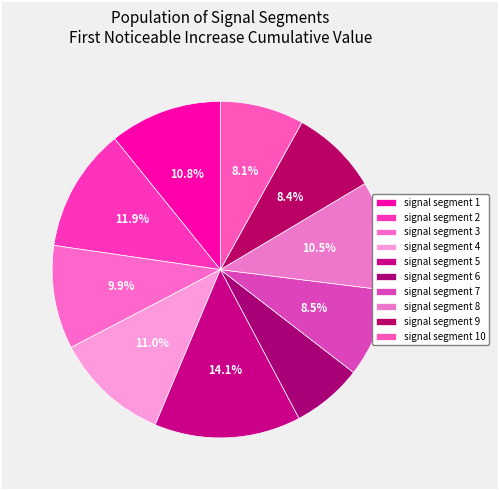

How many slices are in this pie chart?

10